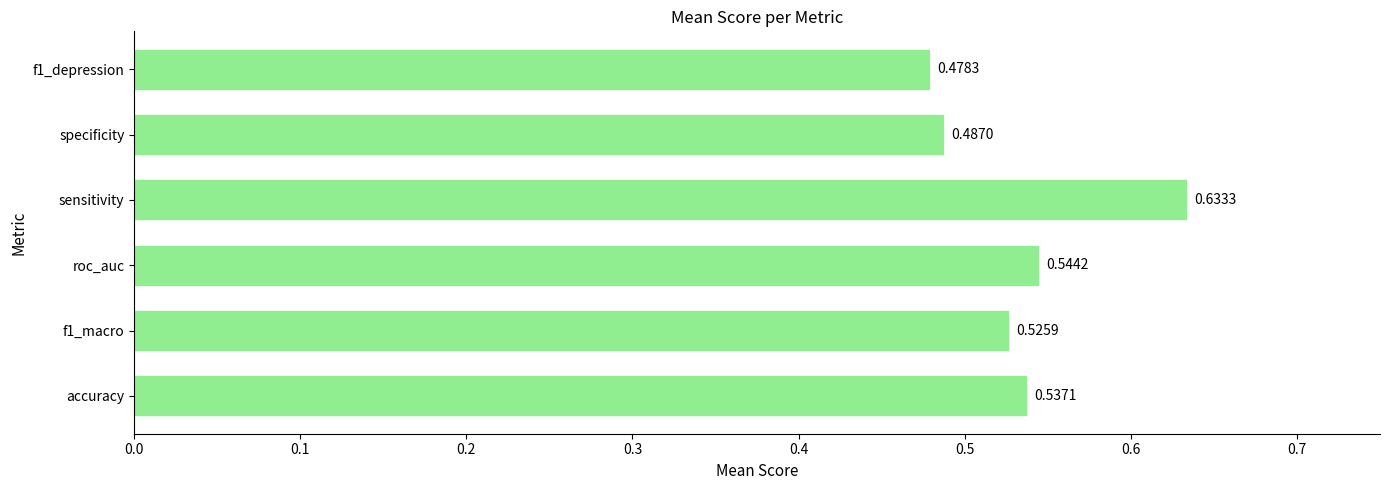

List the labels in order of value, largest first.

sensitivity, roc_auc, accuracy, f1_macro, specificity, f1_depression